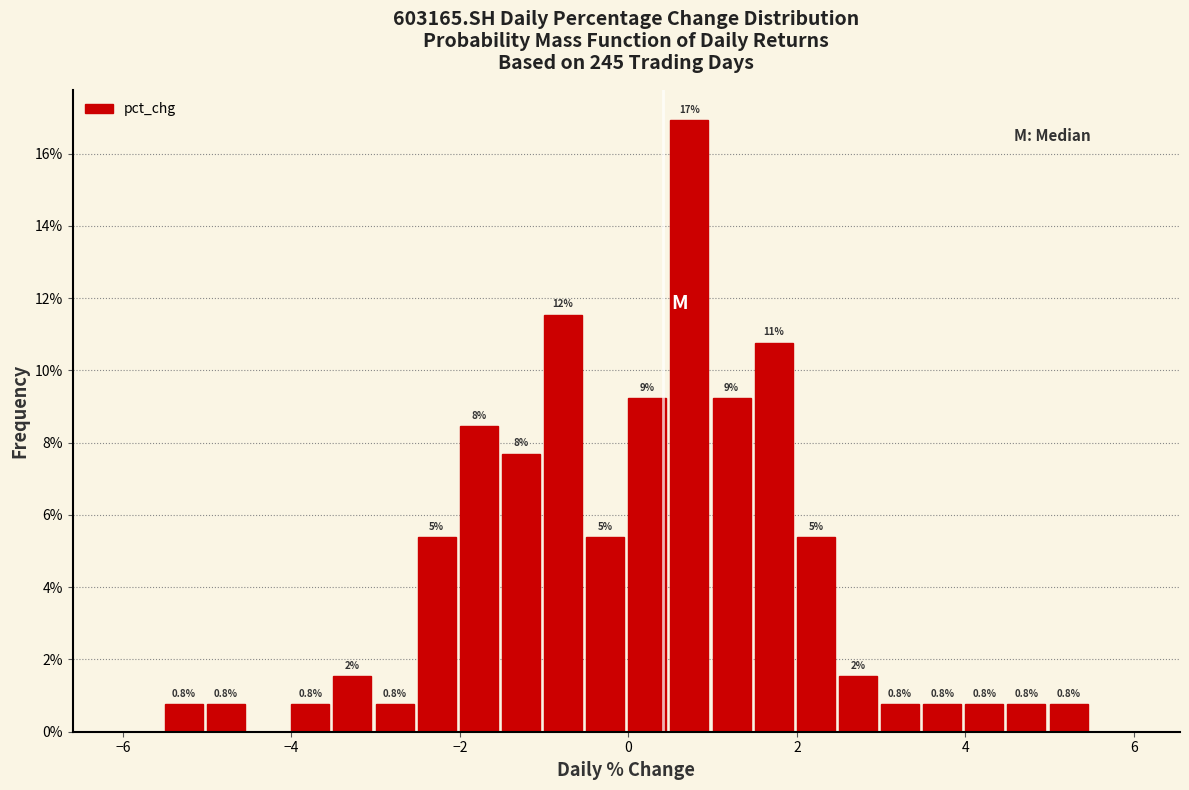

Read against the x-axis, roughly where is the centre of the tallest bar?

0.8